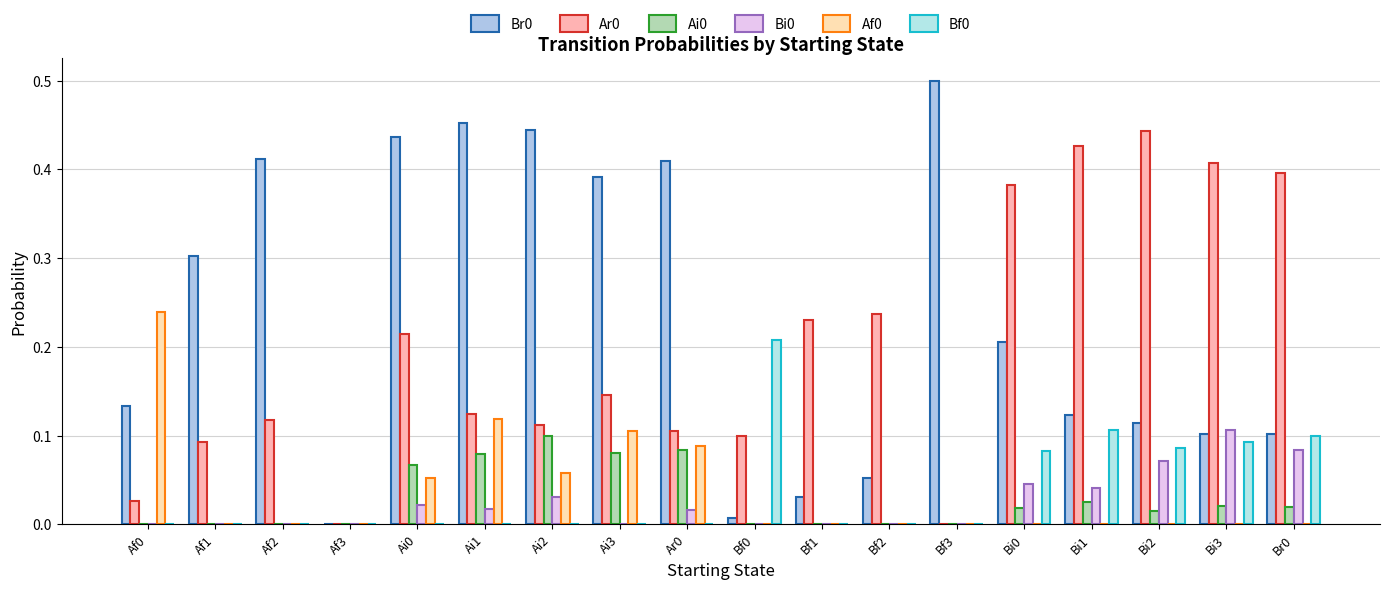

Count the Ai0 values in the range 0 to 1.

18